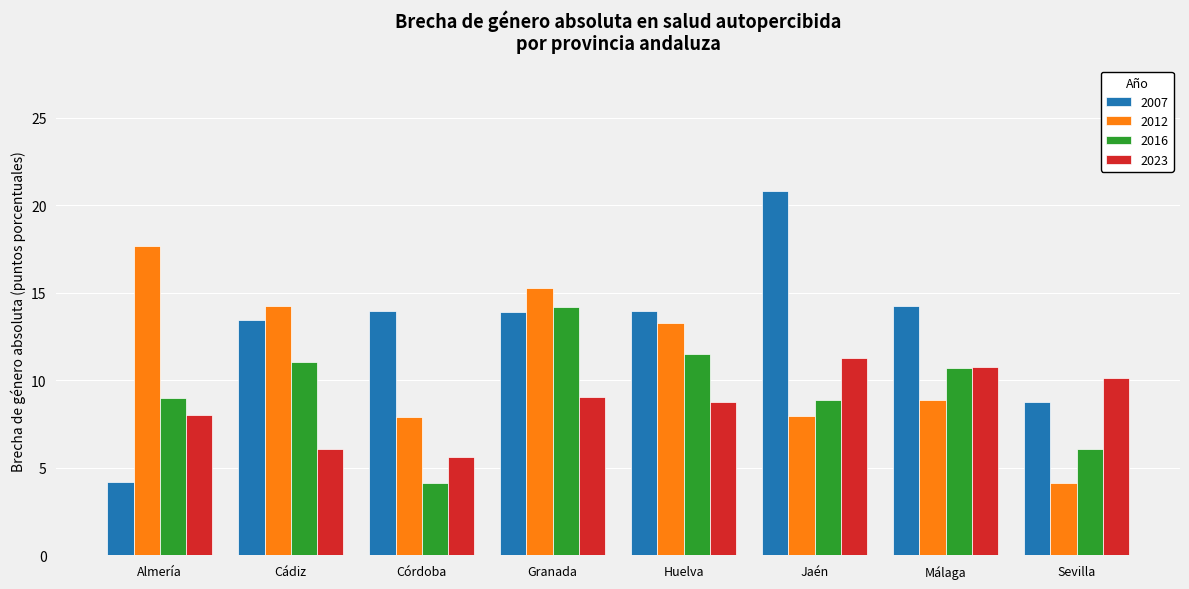

At which category does the chart reach its peak across all series?

Jaén